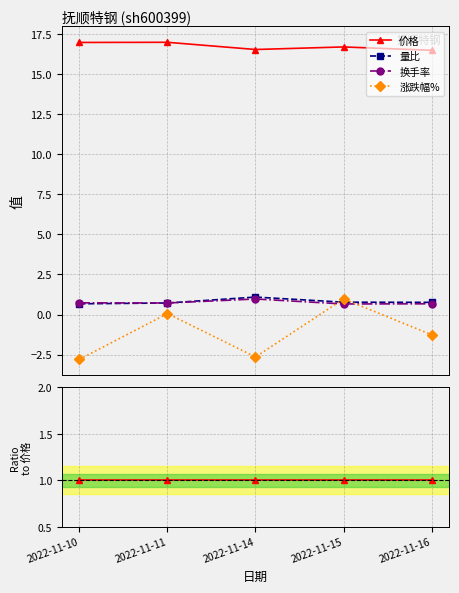

How many series are shown in this chart?

4